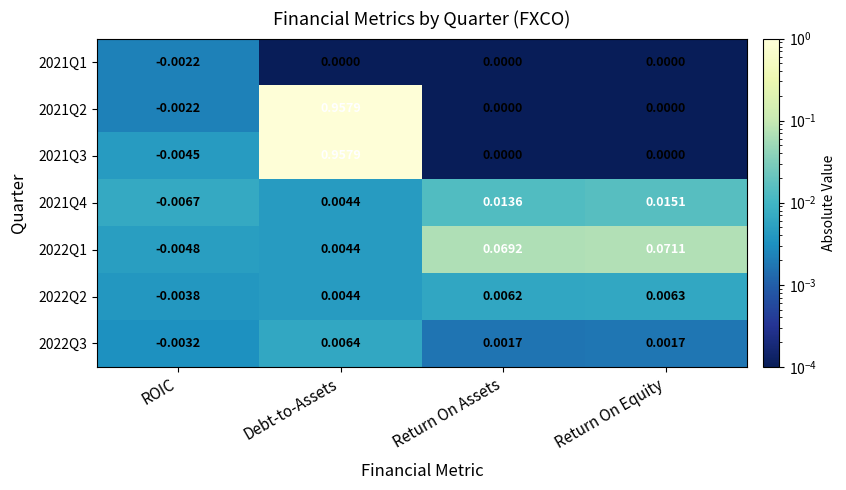

Which series has the largest total across all categories?

2021Q2